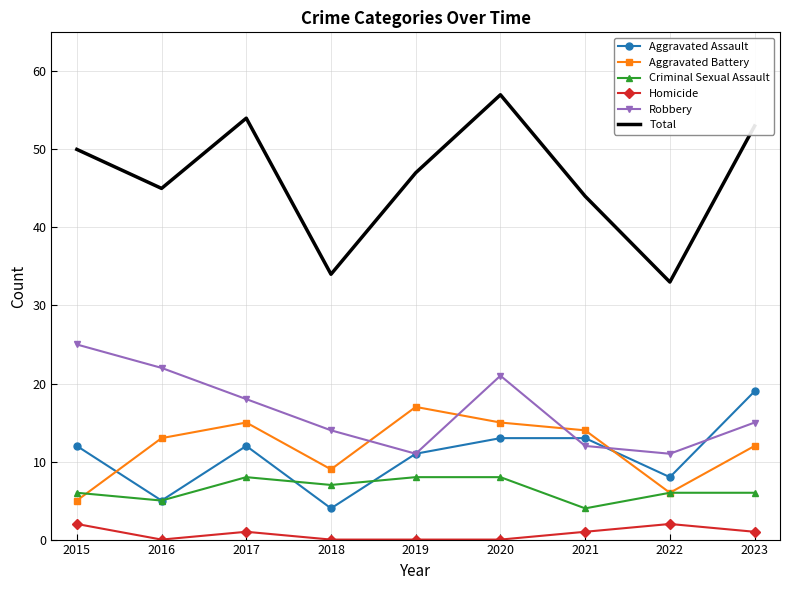

Which series changed the most between 2017 and 2018?

Total